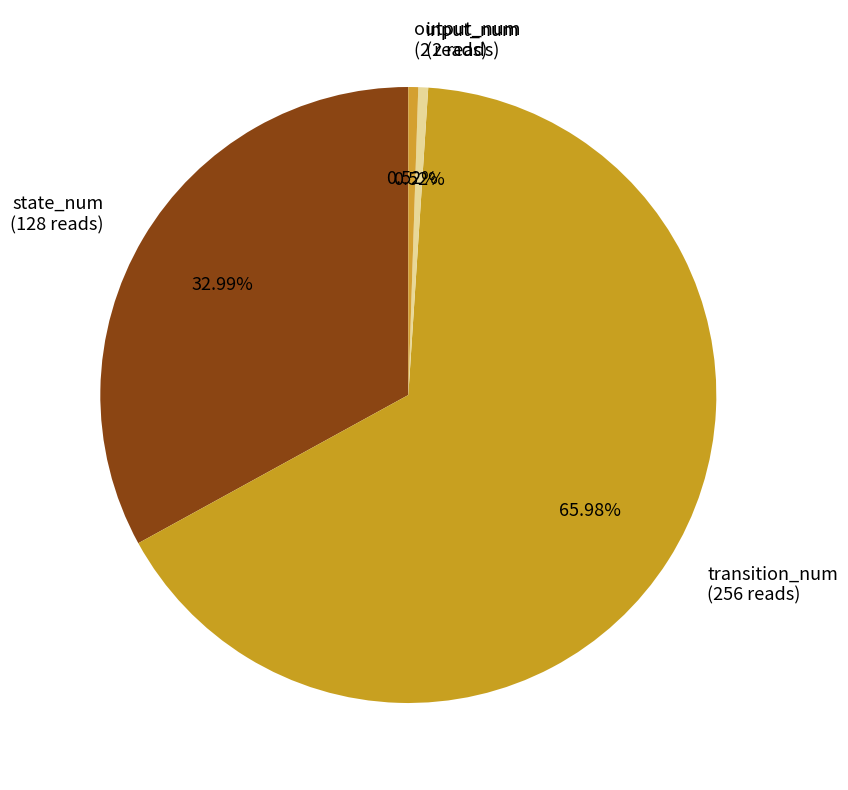

To the nearest percent, what portion does transition_num represent?

66%